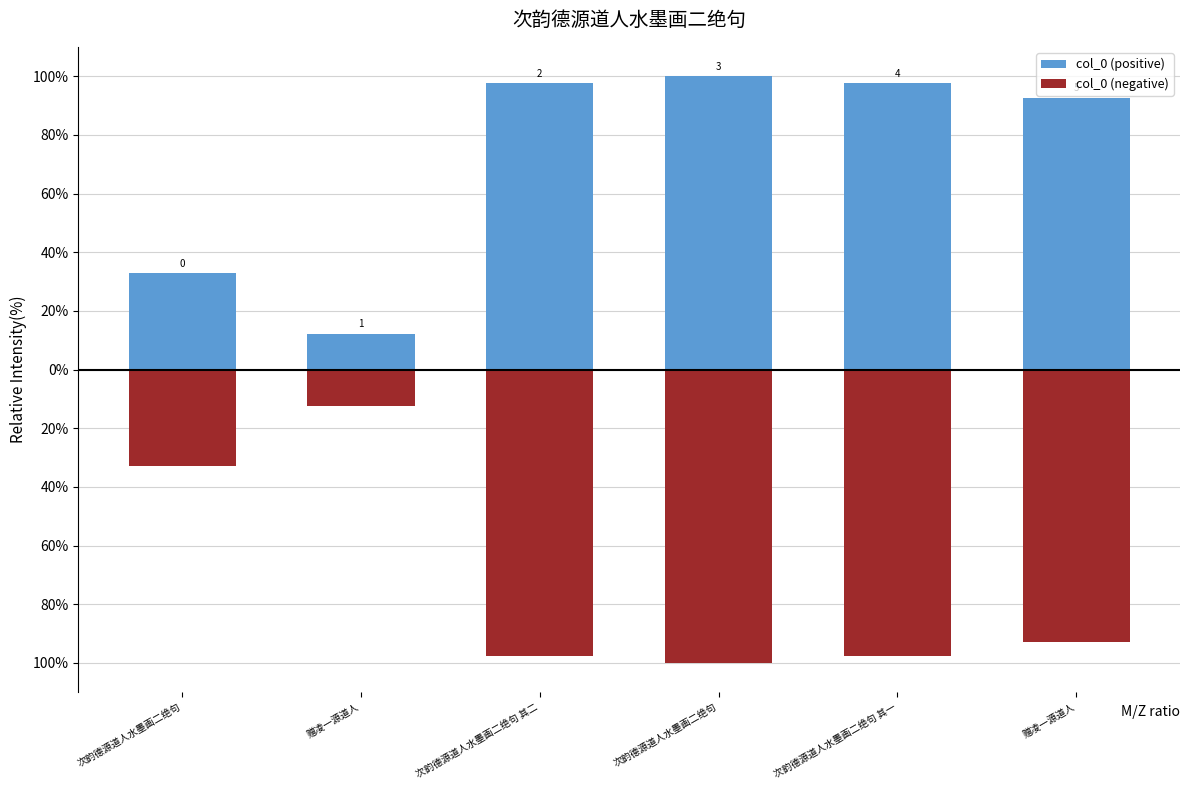

Which series has the largest total across all categories?

col_0 (positive)